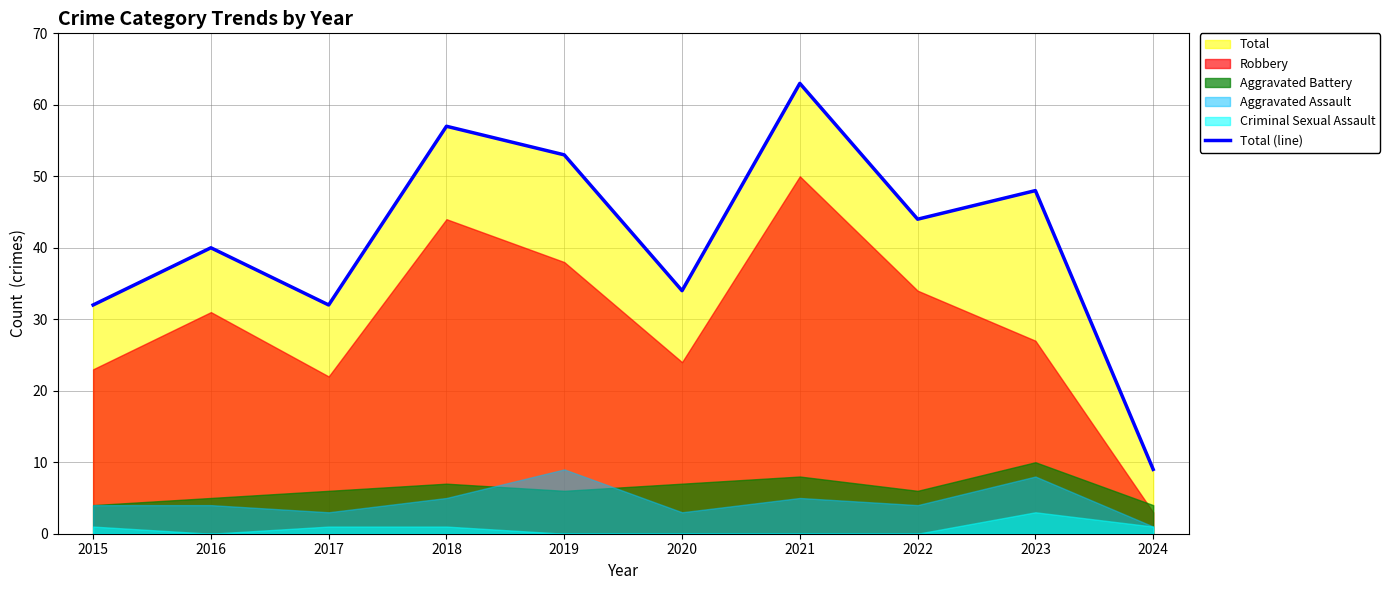

Which category has the highest value across all series?

2021